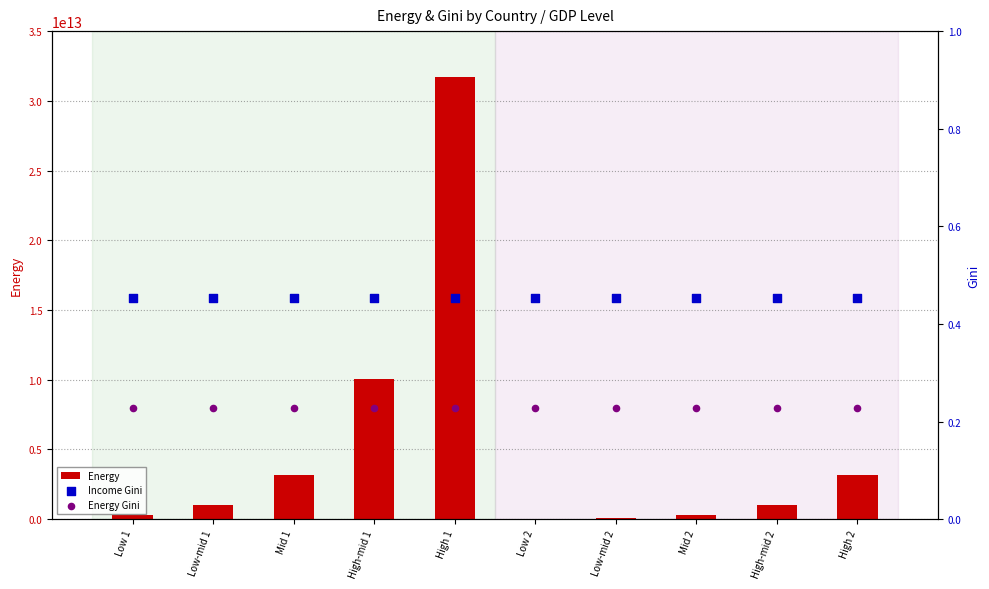

Which series has the largest Y range (max minus min)?

Energy